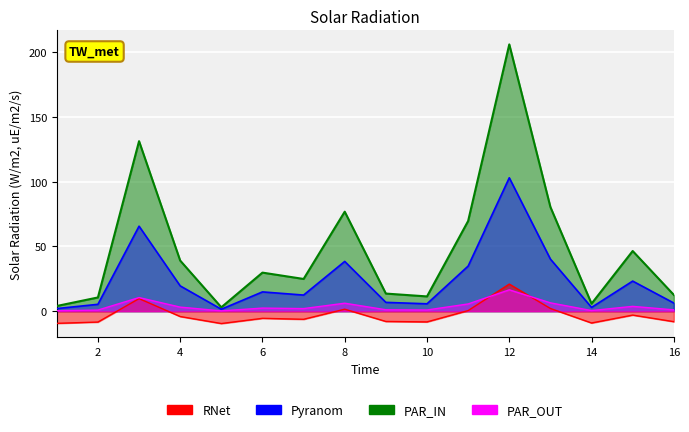

True or false: the data has more than 2 interior local peaks.

True